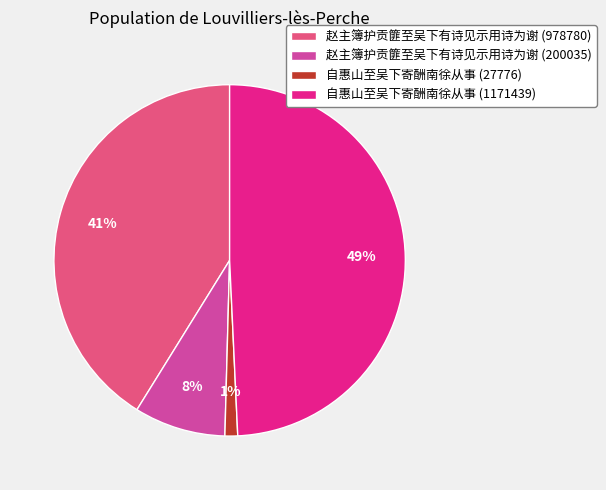

To the nearest percent, what portion does 赵主簿护贡篚至吴下有诗见示用诗为谢 (978780) represent?

41%